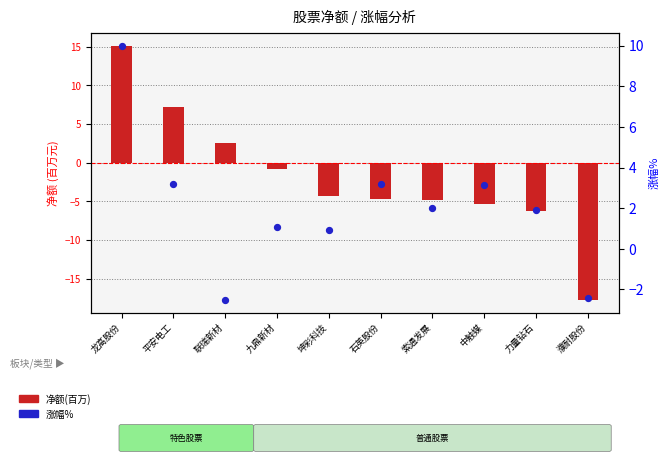

What is the total value across all series at 龙高股份?

25.1